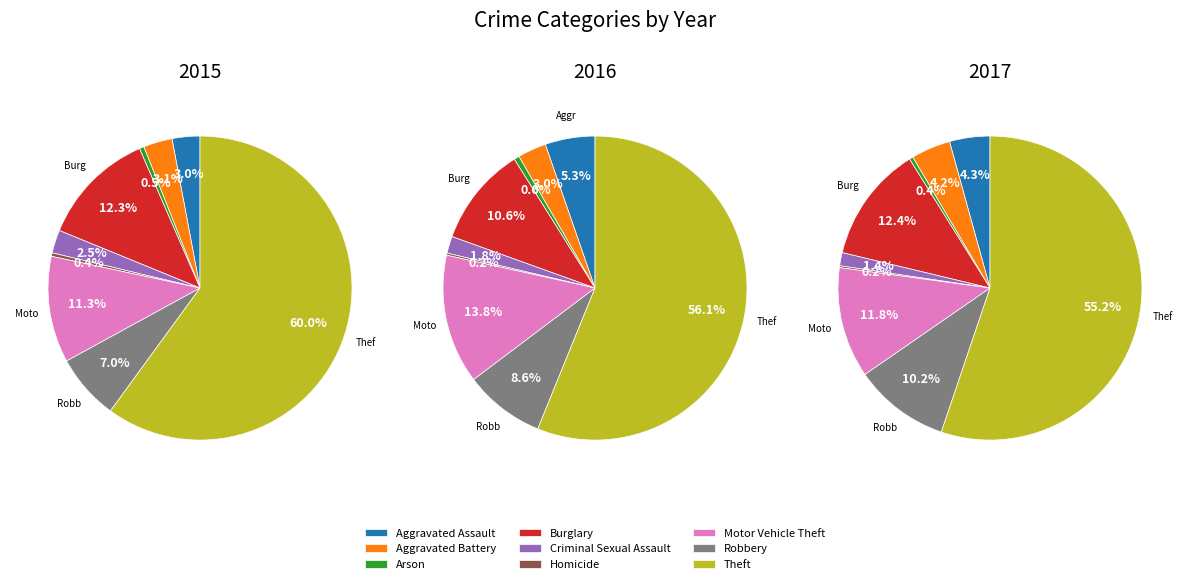

Which slice is the smallest?

Homicide